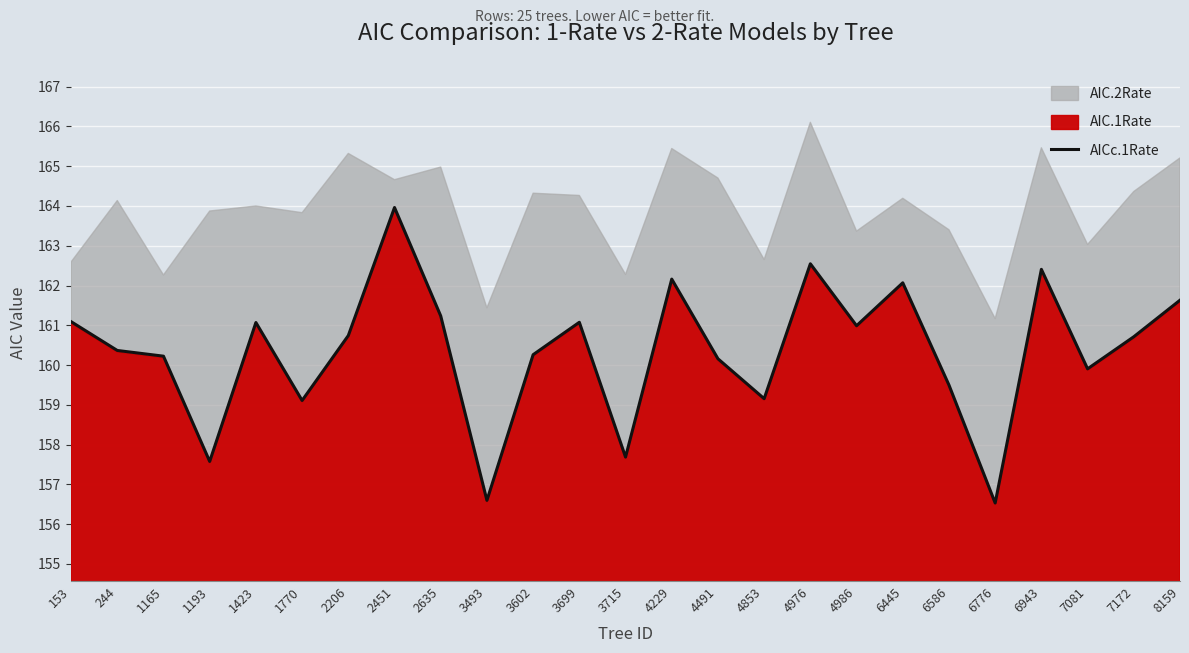

Which has a higher value, 4986 or 6586?

4986